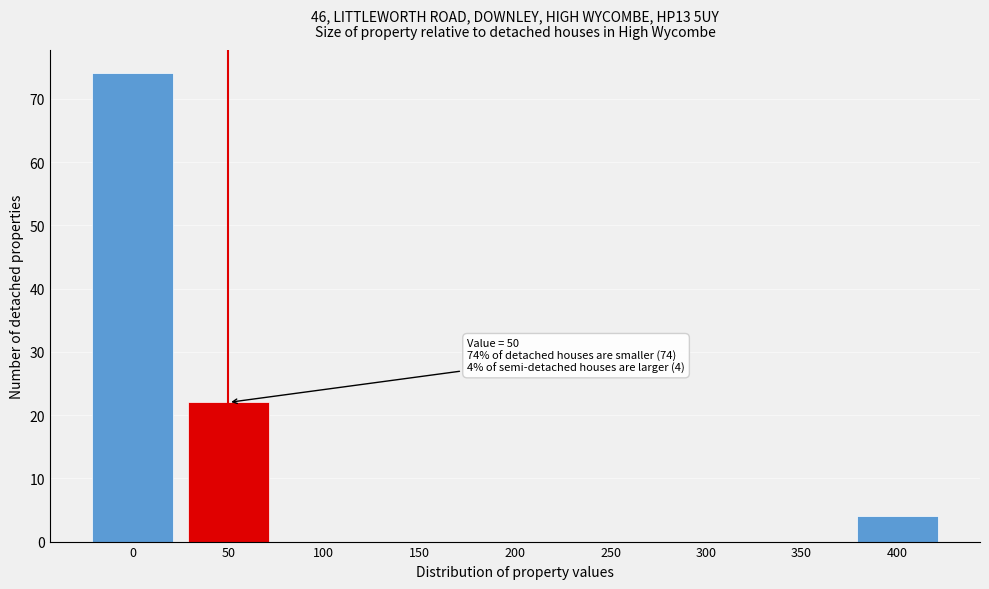

Reading left to right, extract all data points from this chart.

0=74	50=22	100=0	150=0	200=0	250=0	300=0	350=0	400=4